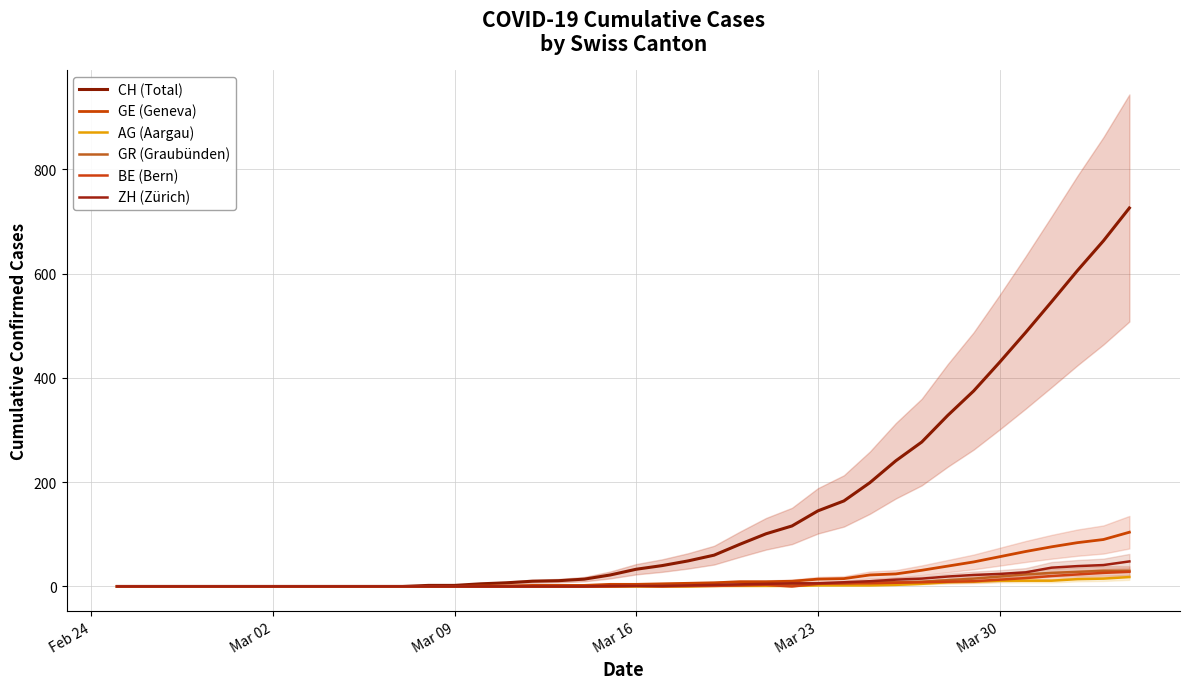

True or false: AG (Aargau) and GR (Graubünden) cross at least once.

False